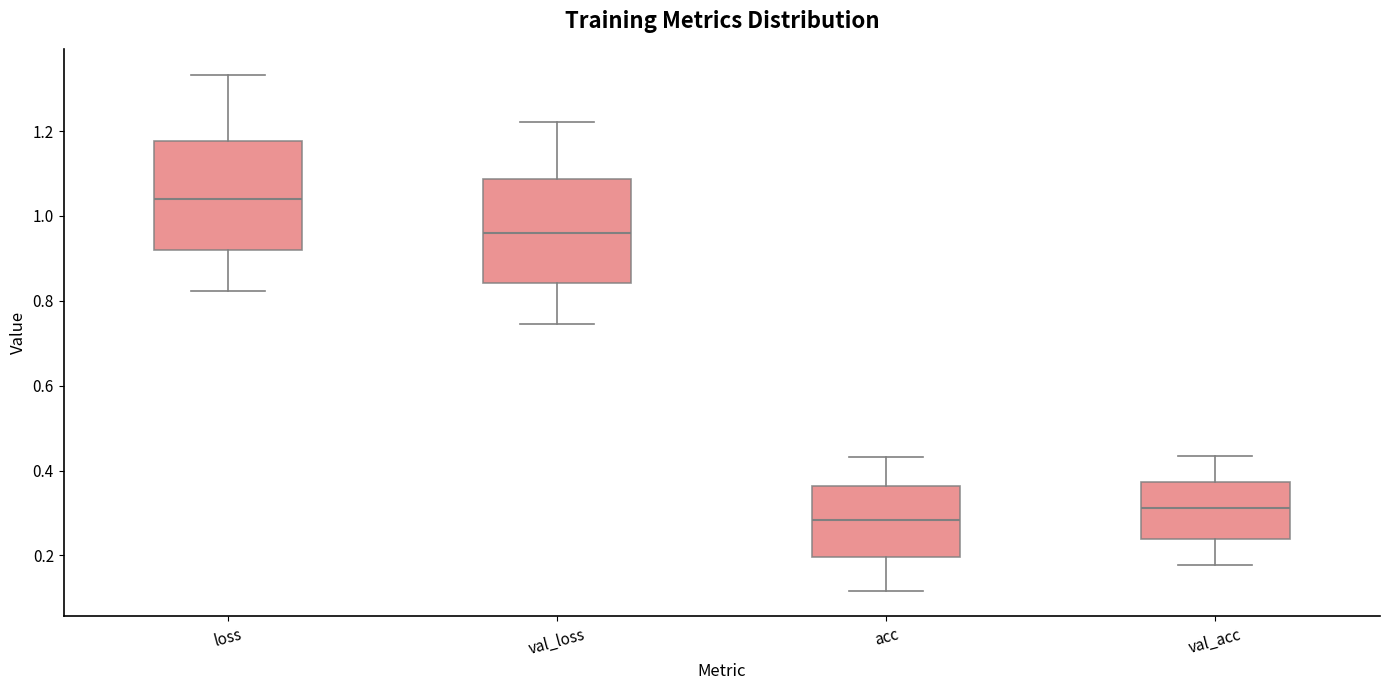

Which box's median line is the lowest?

acc